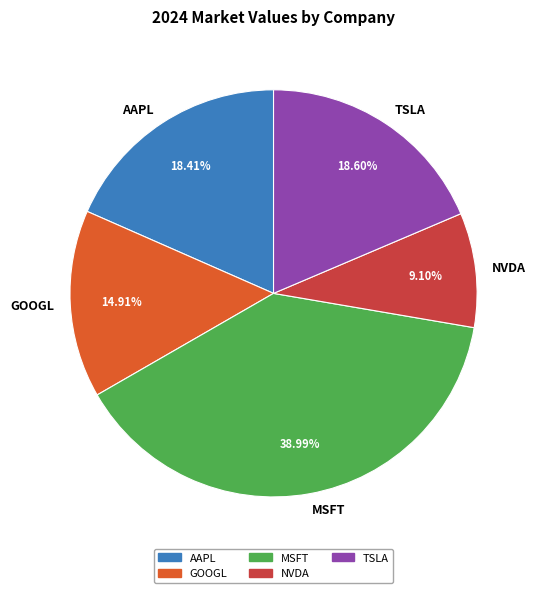

What percentage is the GOOGL slice, to the nearest percent?

15%